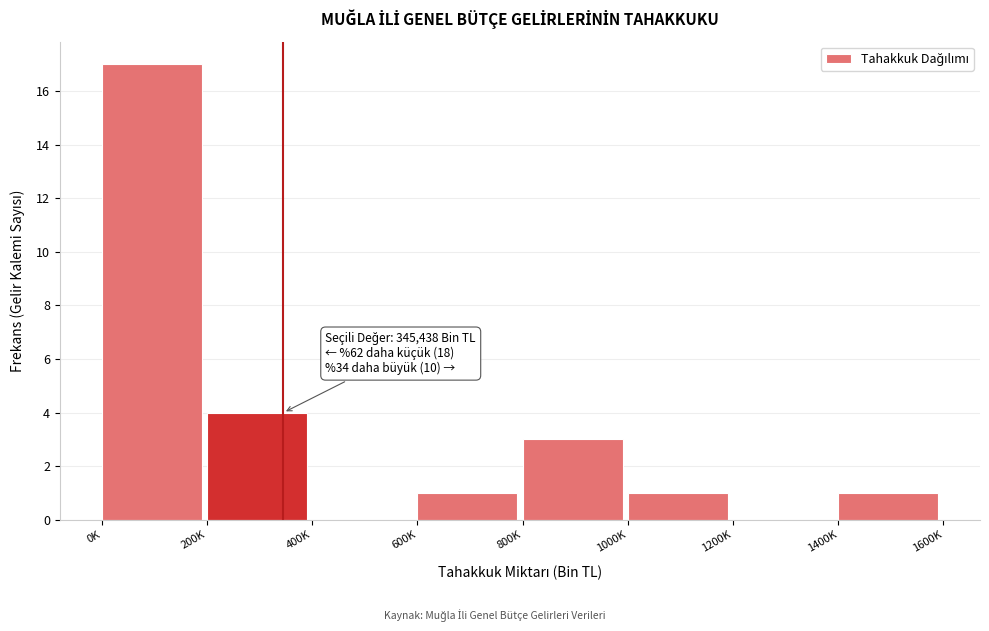

Reading left to right, list all the values displayed in this chart.

0K=17	200K=4	400K=0	600K=1	800K=3	1000K=1	1200K=0	1400K=1